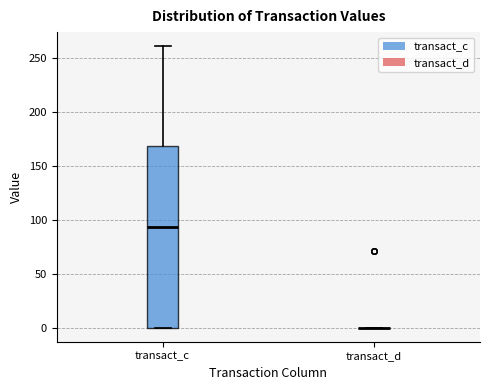

Reading left to right, transcribe this box plot: for each box, give where its median line is, the range the box spans, and where its two whiskers end, as read against the y-axis. The values are not printed on the chart, so give them approximately, as read against the axis.

transact_c: median 95, box 0 to 170, whiskers 0 to 260
transact_d: box collapsed to a line at 0, whiskers 0 to 0